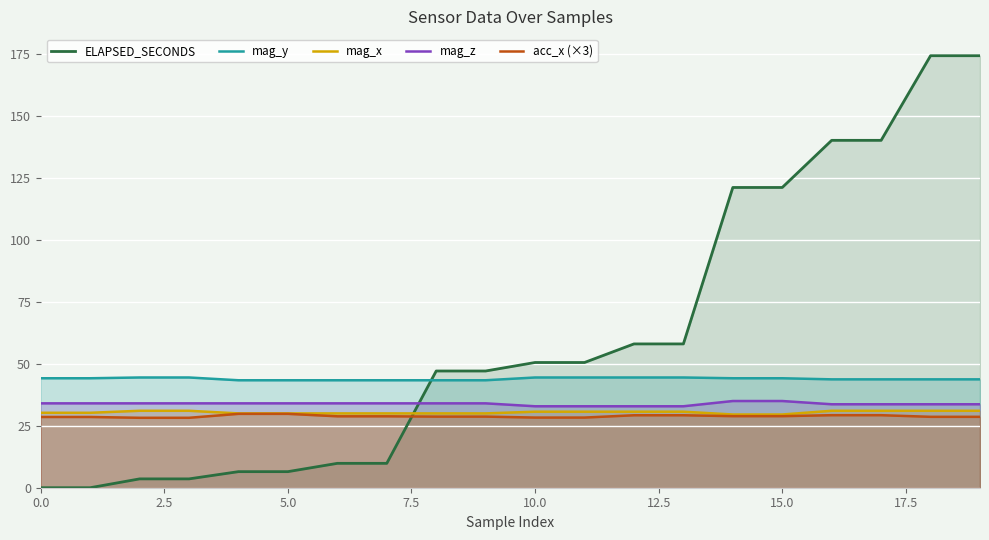

Between 0.0 and 15.0, which series saw the biggest shift?

ELAPSED_SECONDS